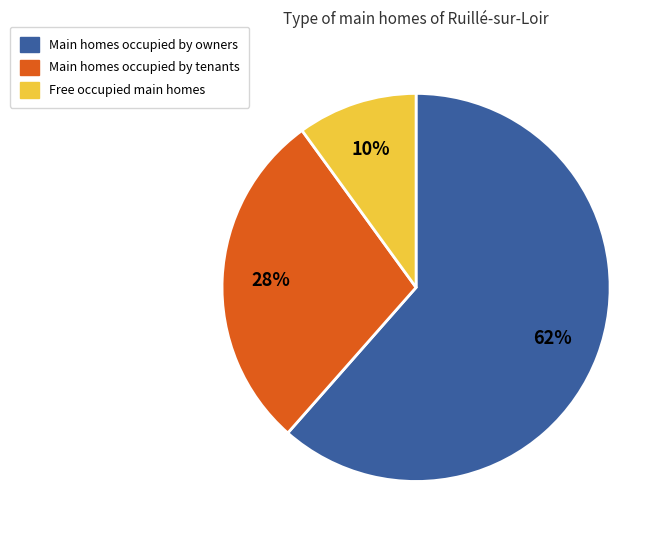

To the nearest percent, what is the average slice percentage?

33%